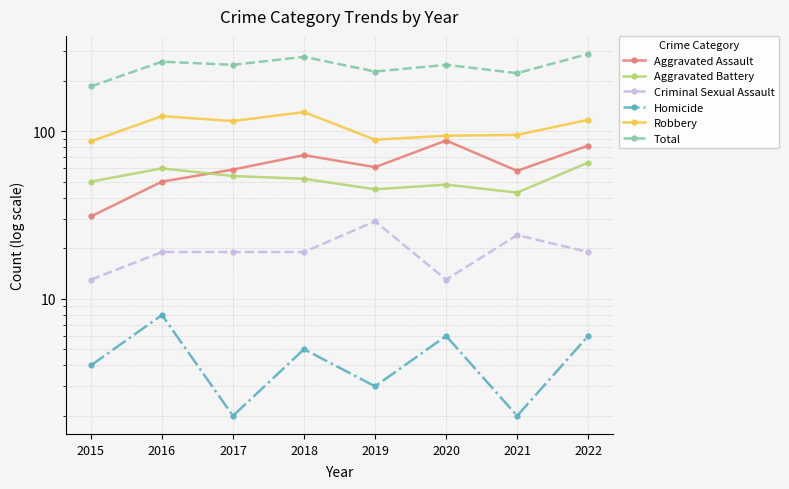

How many distinct data groups are displayed?

6